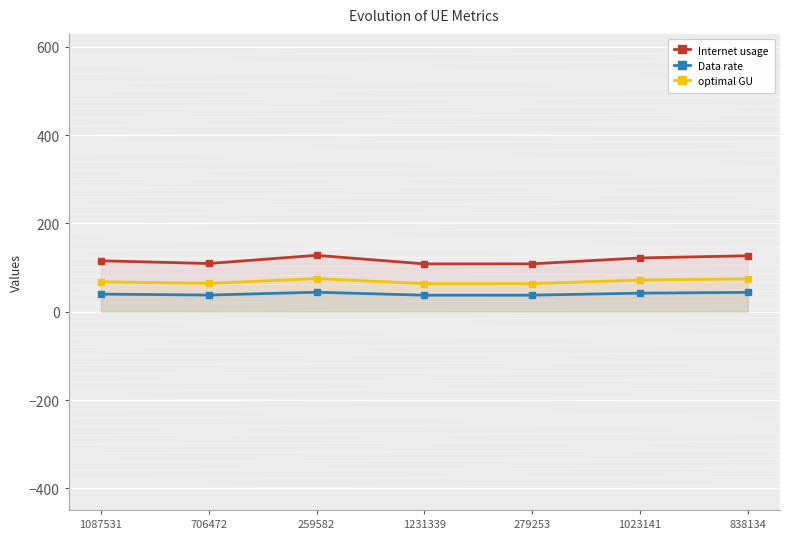

The value of optimal GU at 1231339 is 113.1. True or false?

False